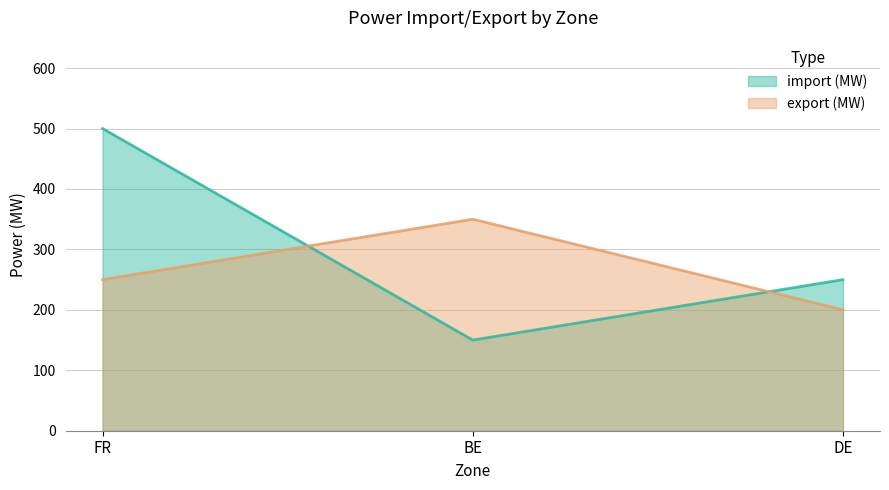

True or false: export (MW) has a value of 322 at DE.

False